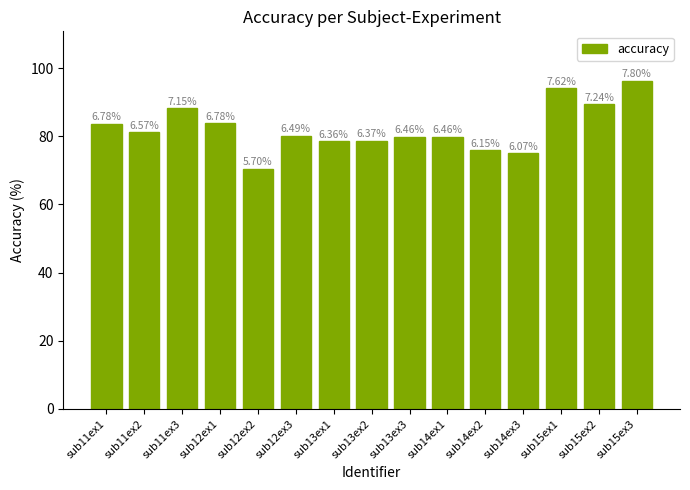

Which category has the highest value across all series?

sub15ex3